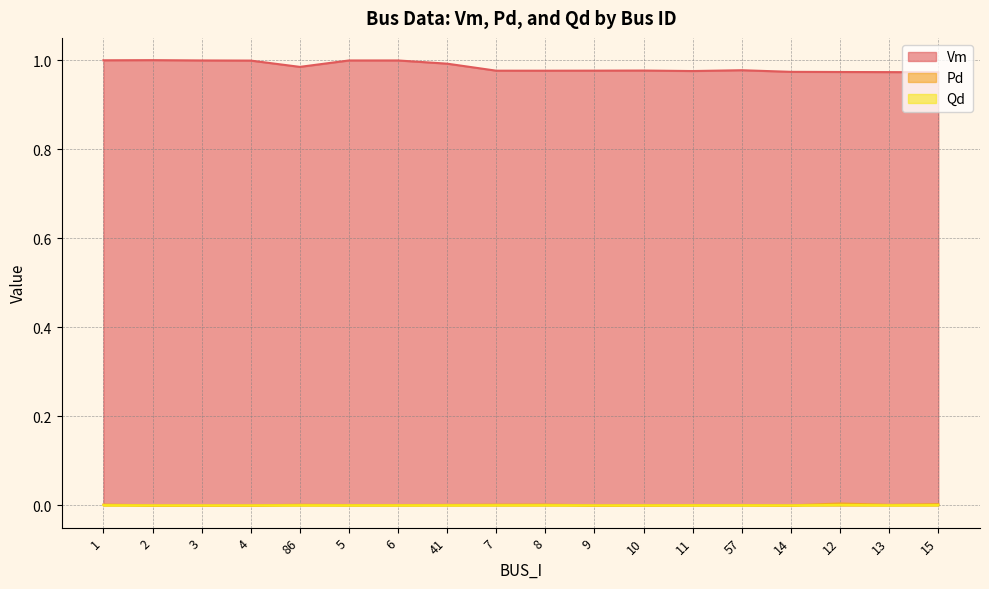

The Vm series shows 1.5 at 4. True or false?

False